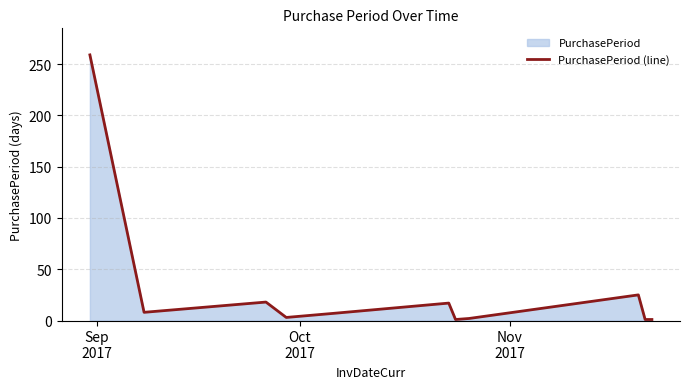

How many points are higher than both their immediate neighbors (excluding endpoints)?

3